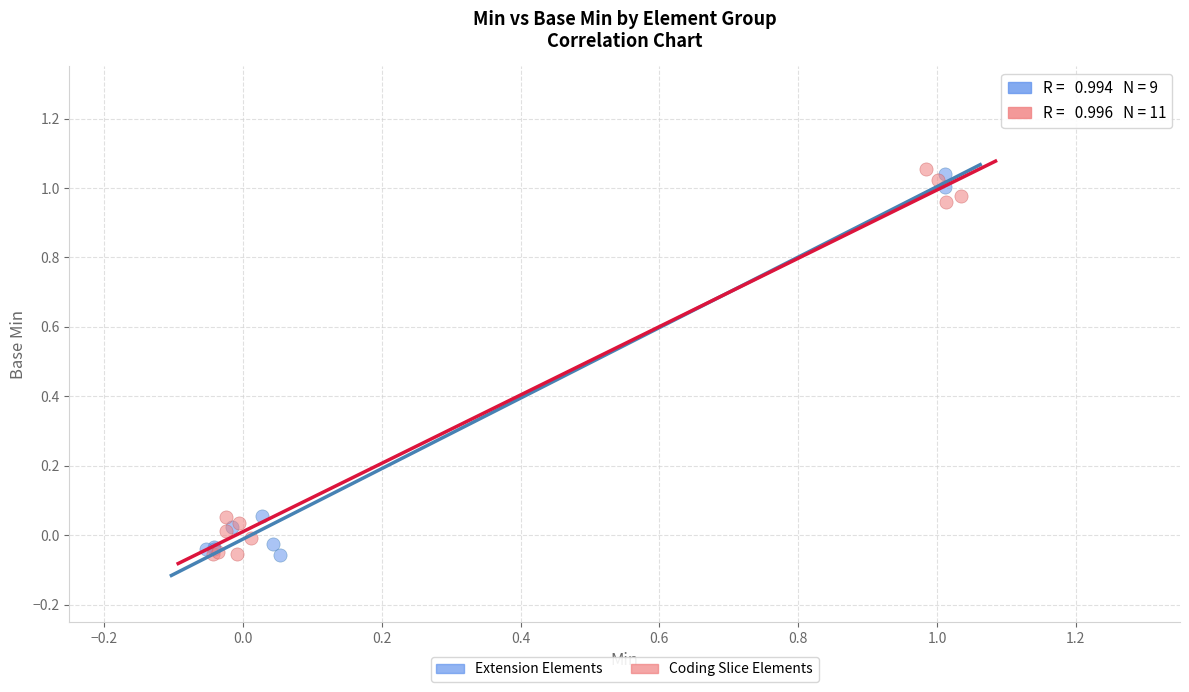

Which series has the widest spread of Y values?

Coding Slice Elements